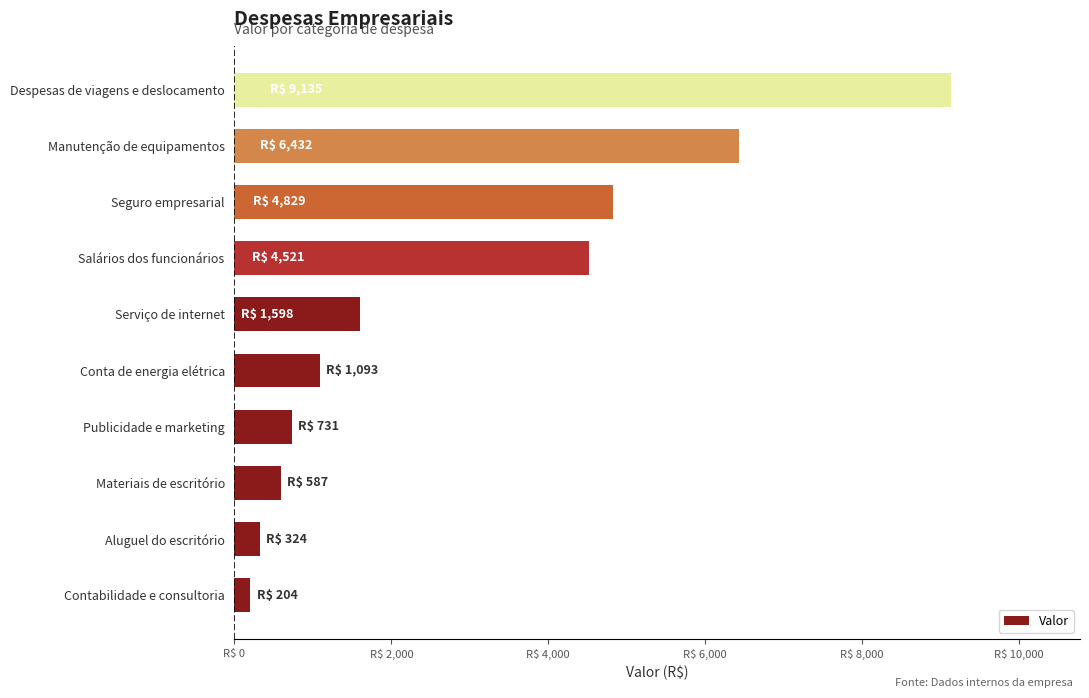

What is the average value?

2945